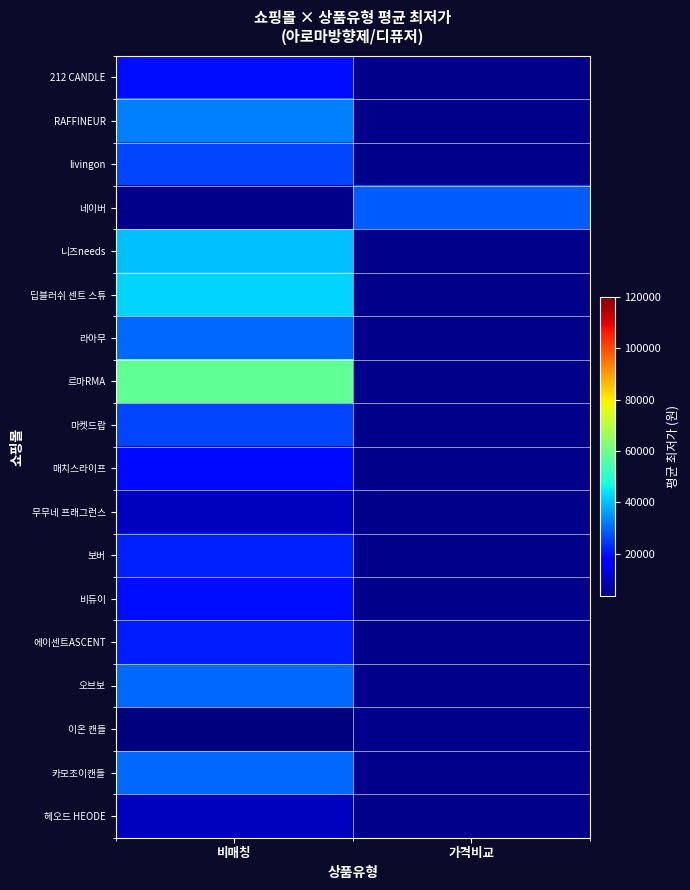

Rank the series by their maximum value, from lowest to highest.

이온 캔들, 무무네 프래그런스, 헤오드 HEODE, 212 CANDLE, livingon, 마켓드랍, RAFFINEUR, 네이버, 매치스라이프, 비듀이, 에이센트ASCENT, 보버, 라아무, 오브보, 카모조이캔들, 니즈needs, 딥블러쉬 센트 스튜, 르마RMA